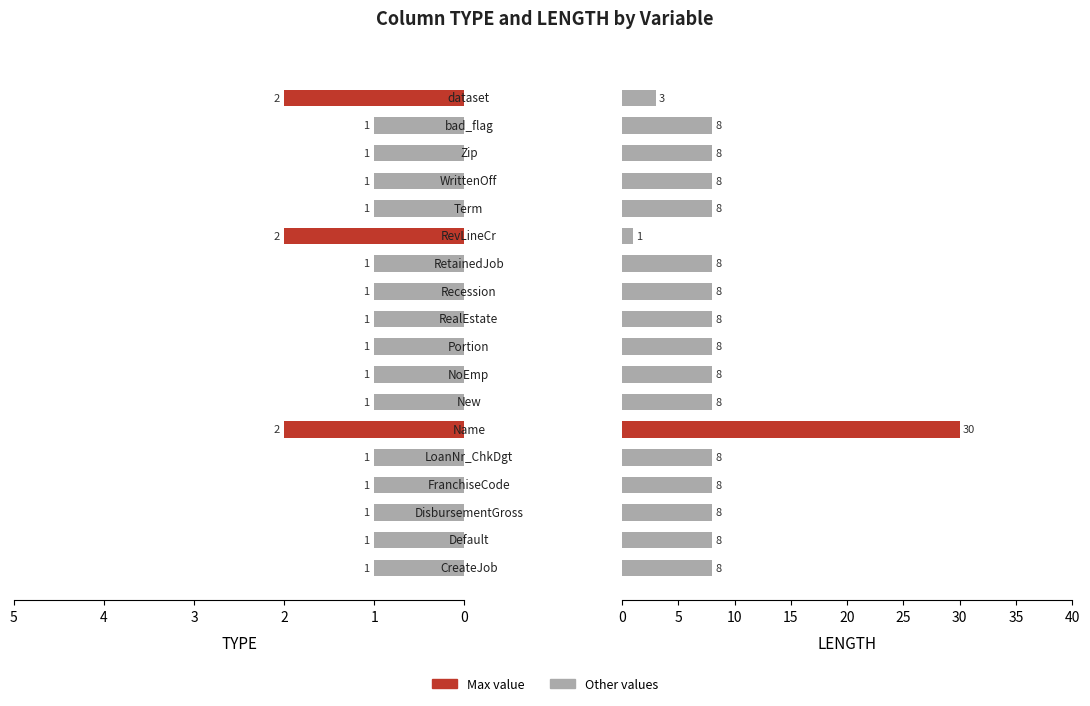

Is it true that LENGTH equals 6 at 16?

False